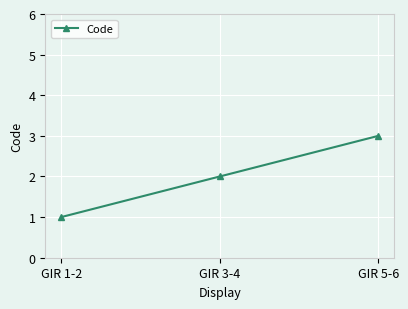

What is the smallest value displayed?

1